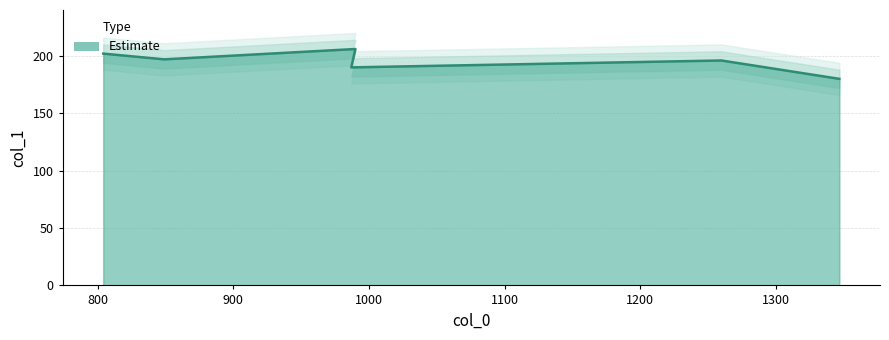

What is the maximum value shown in the chart?

206